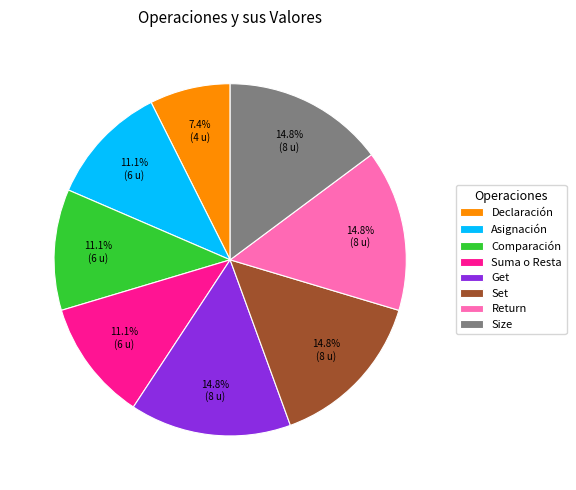

Combined, what portion of the pie is Comparación and Return?

25.9%